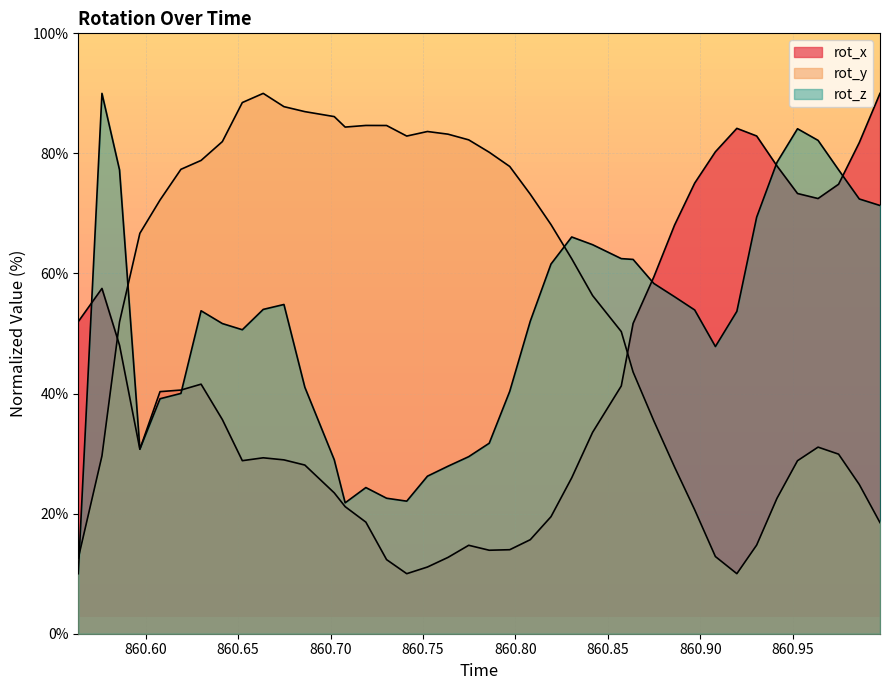

At which category is the sum across all series the highest?

860.9525